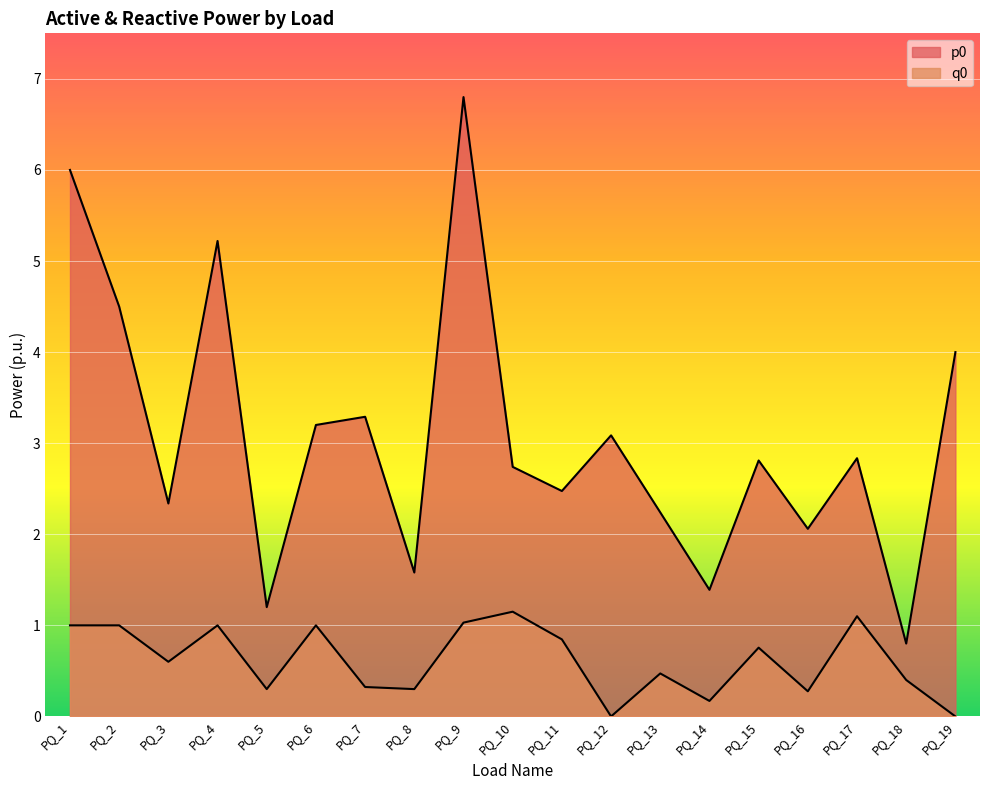

What is the difference between the maximum and minimum values in the q0 series?

1.1